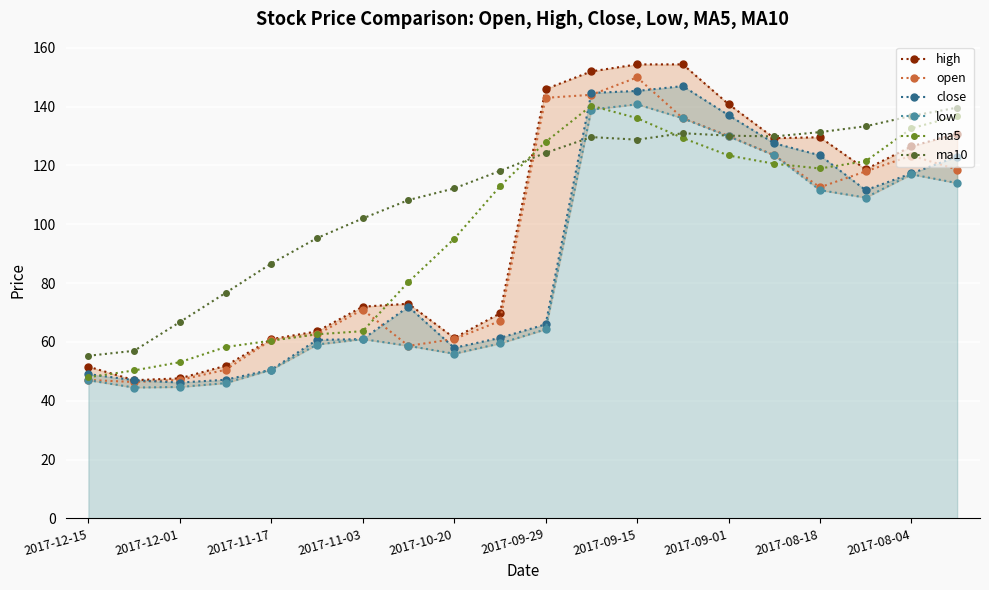

How many distinct data groups are displayed?

6